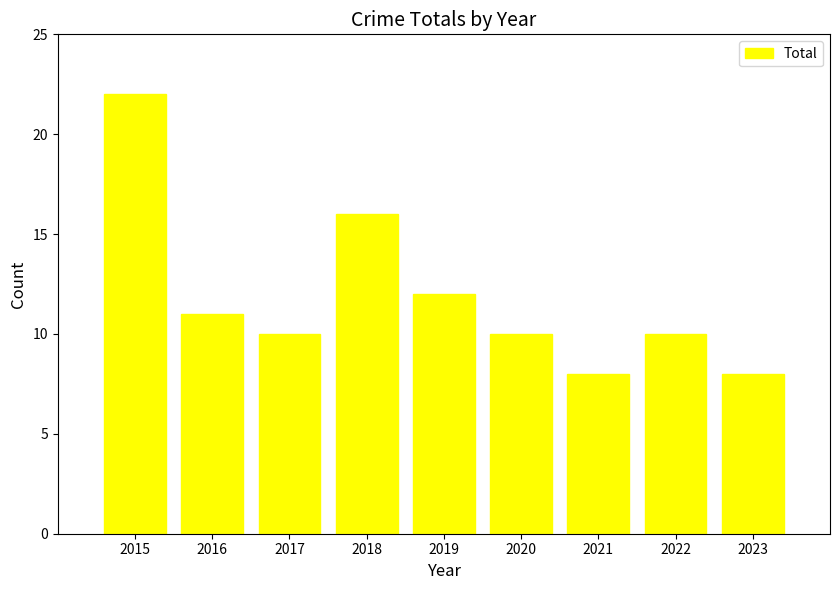

What is the value of the 4th bar from the left?

16